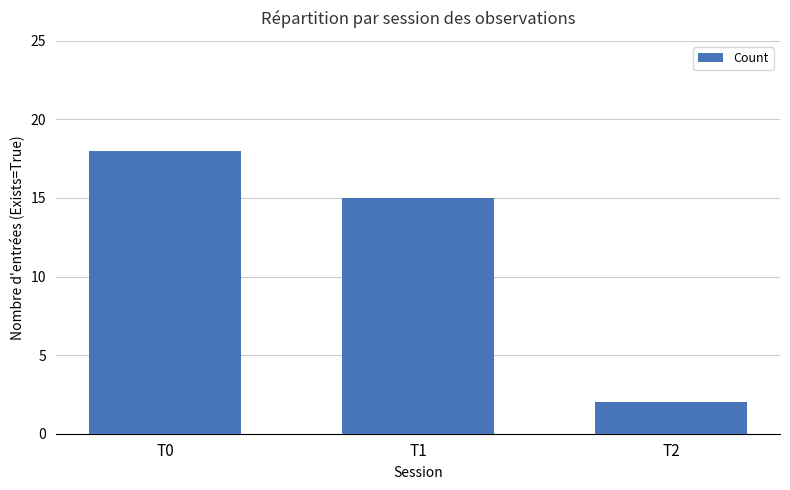

The value at T2 is 2. True or false?

True